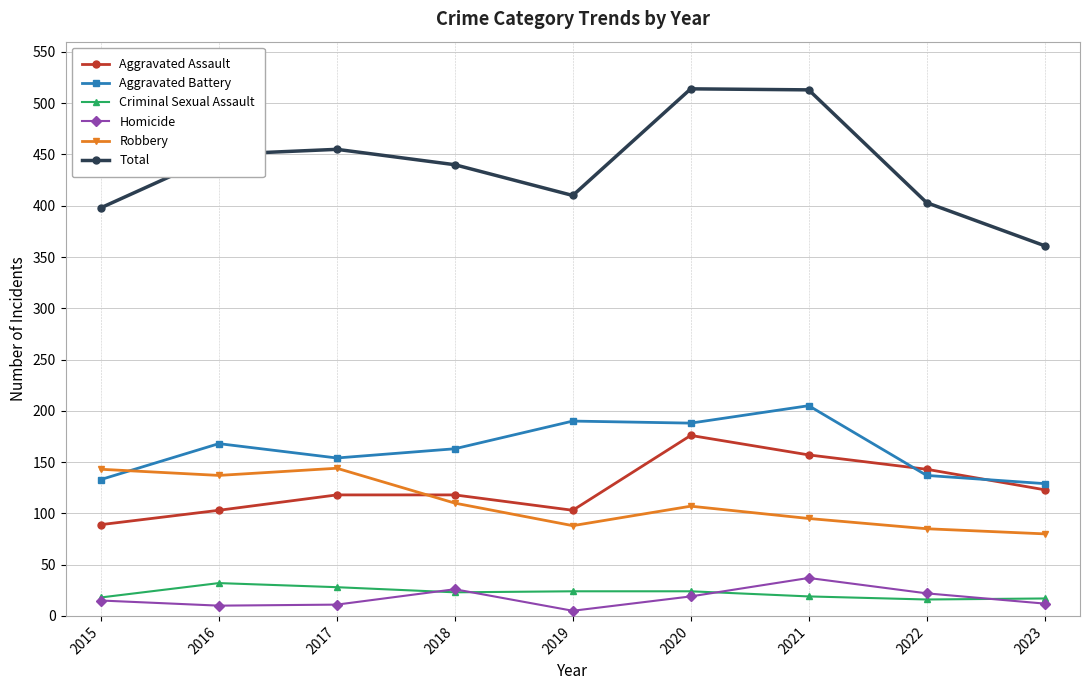

What is the total value across all series at 2021?

1026